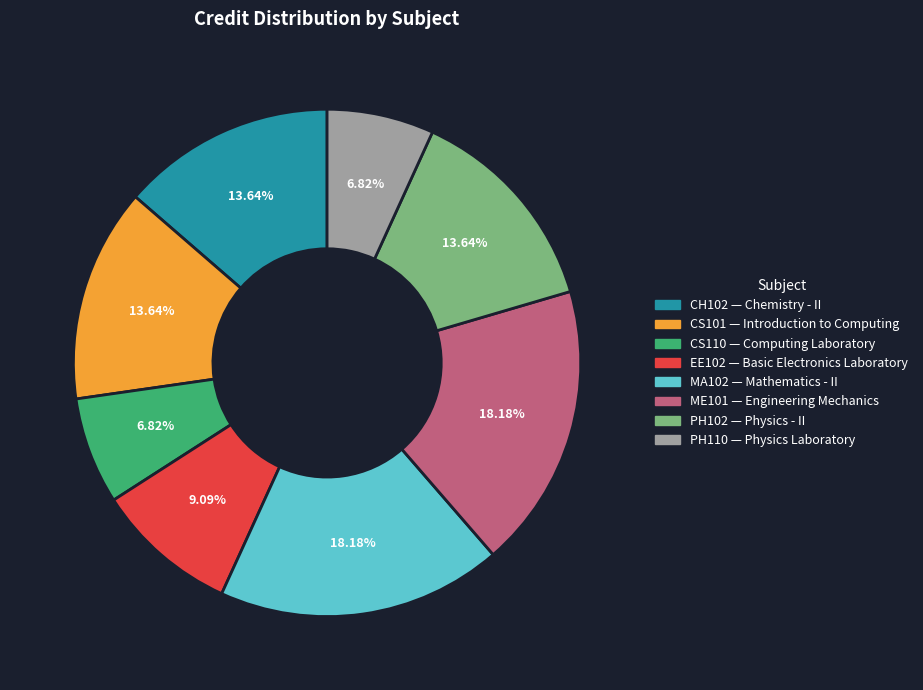

Is there any slice that represents more than half of the pie?

No